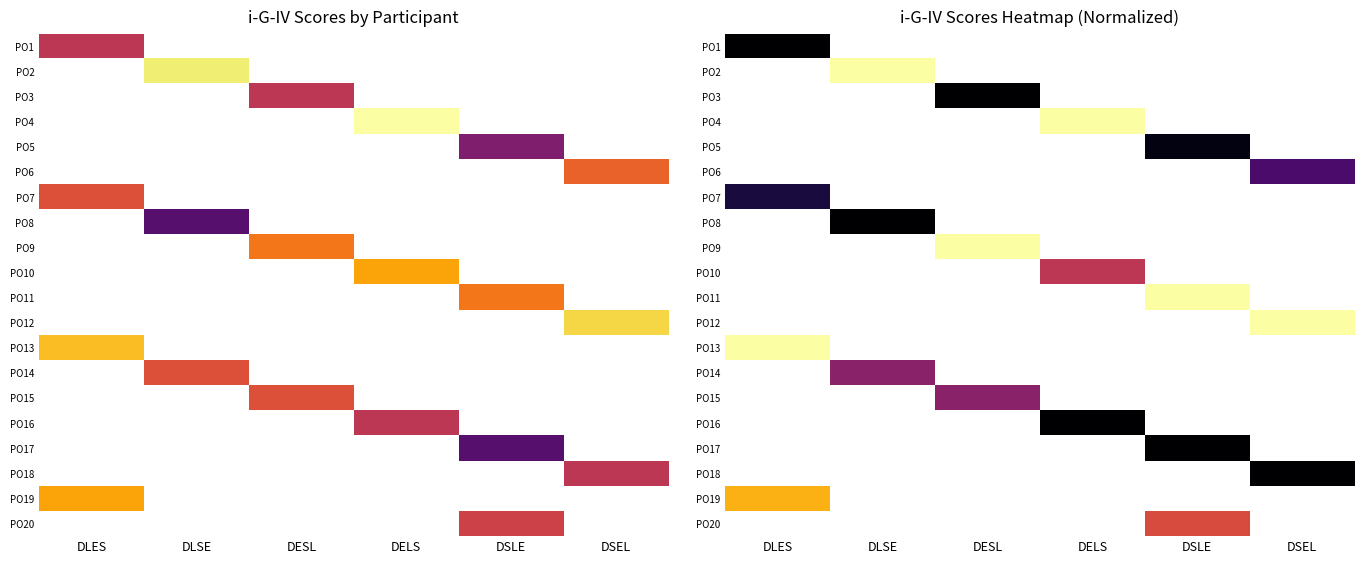

At which category does the chart reach its peak across all series?

DLSE